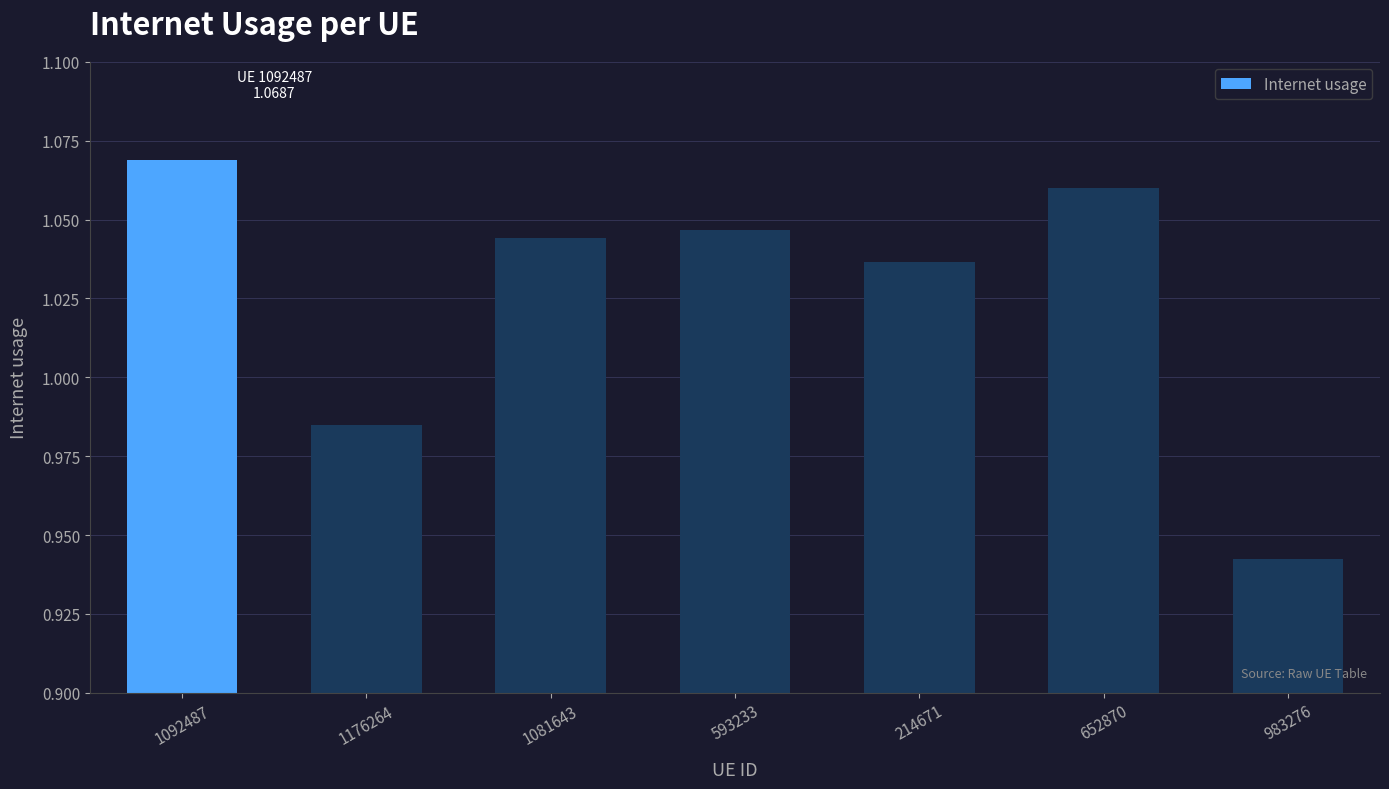

Which category has the highest value across all series?

1092487